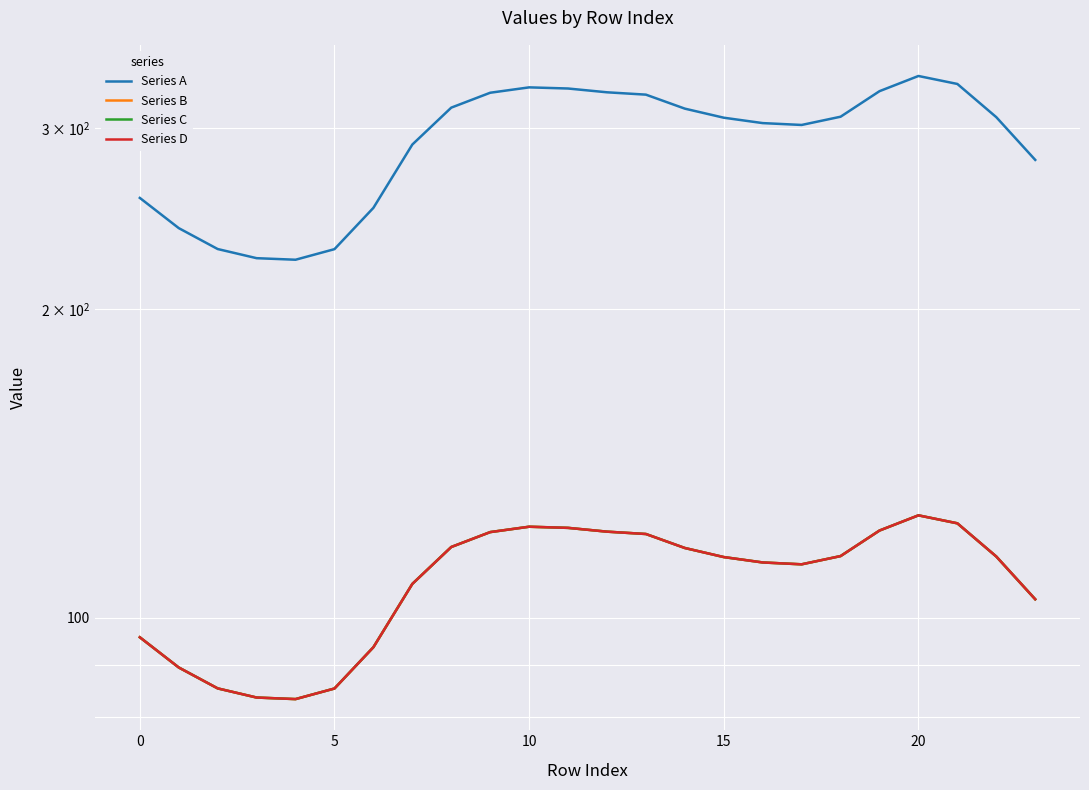

Where is the first local maximum for Series C?

10